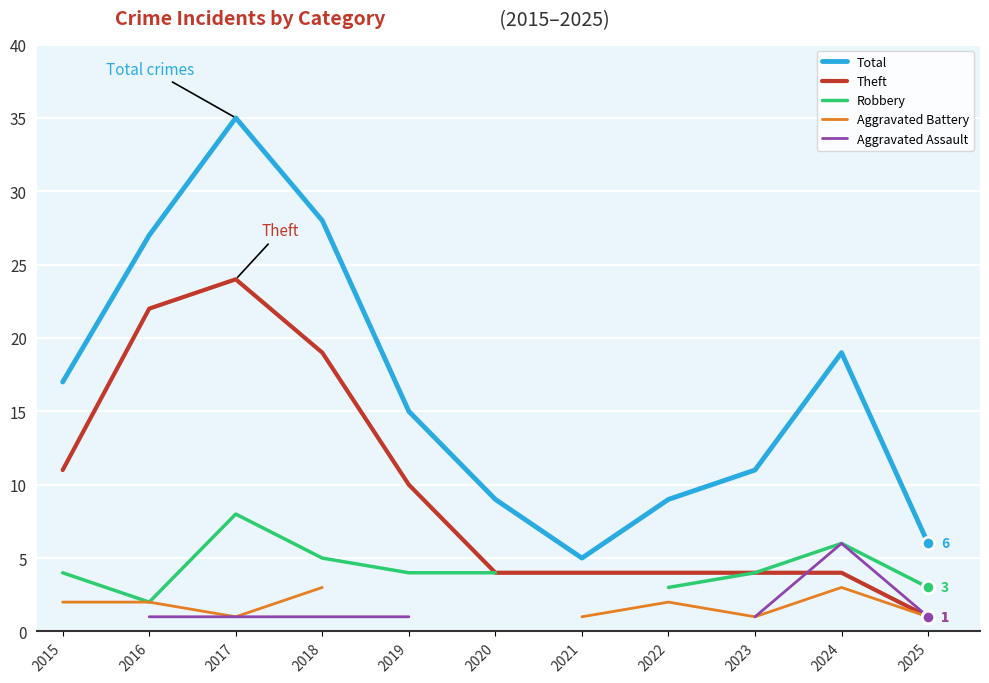

What are all the series names shown in the legend?

Total, Theft, Robbery, Aggravated Battery, Aggravated Assault